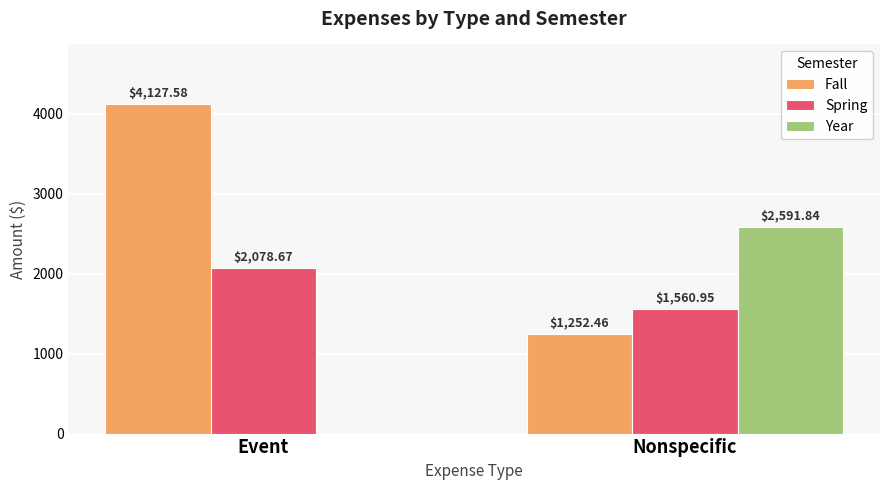

At which category is the sum across all series the highest?

Event